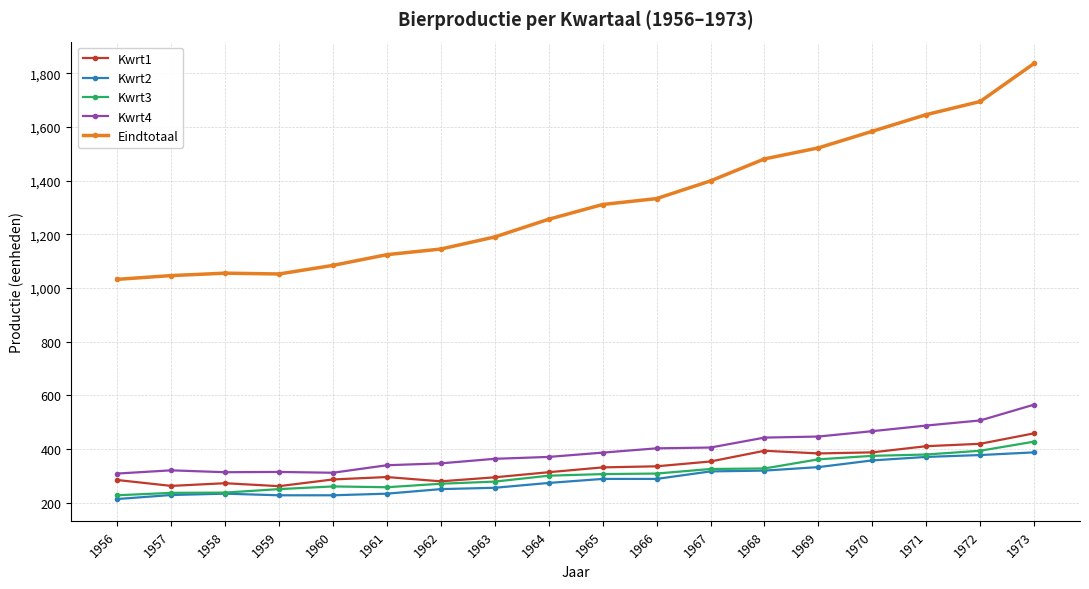

Which series has the largest range (max minus min)?

Eindtotaal